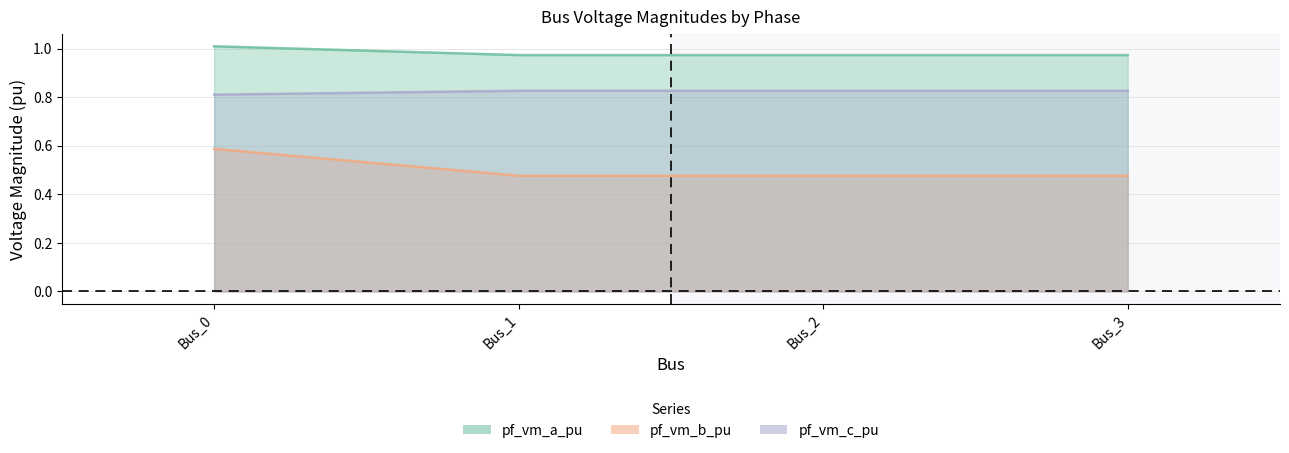

Count the number of categories in the chart.

4